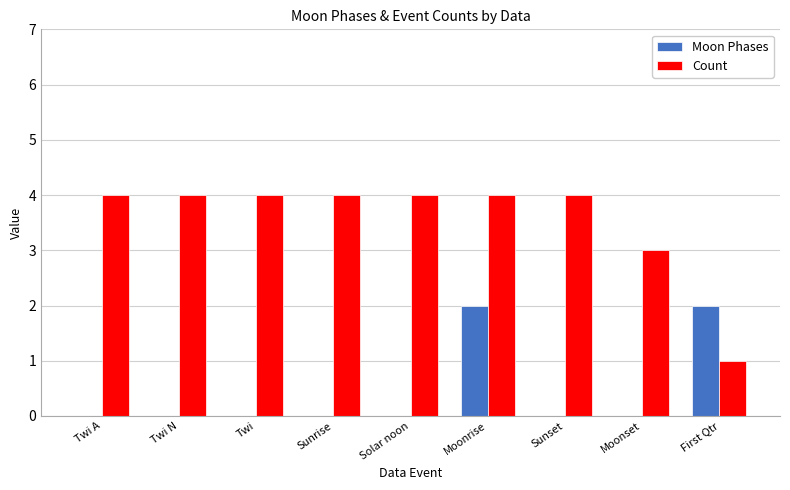

Reading left to right, what are all the values shown in this chart?

Moon Phases: Twi A=0	Twi N=0	Twi=0	Sunrise=0	Solar noon=0	Moonrise=2	Sunset=0	Moonset=0	First Qtr=2
Count: Twi A=4	Twi N=4	Twi=4	Sunrise=4	Solar noon=4	Moonrise=4	Sunset=4	Moonset=3	First Qtr=1